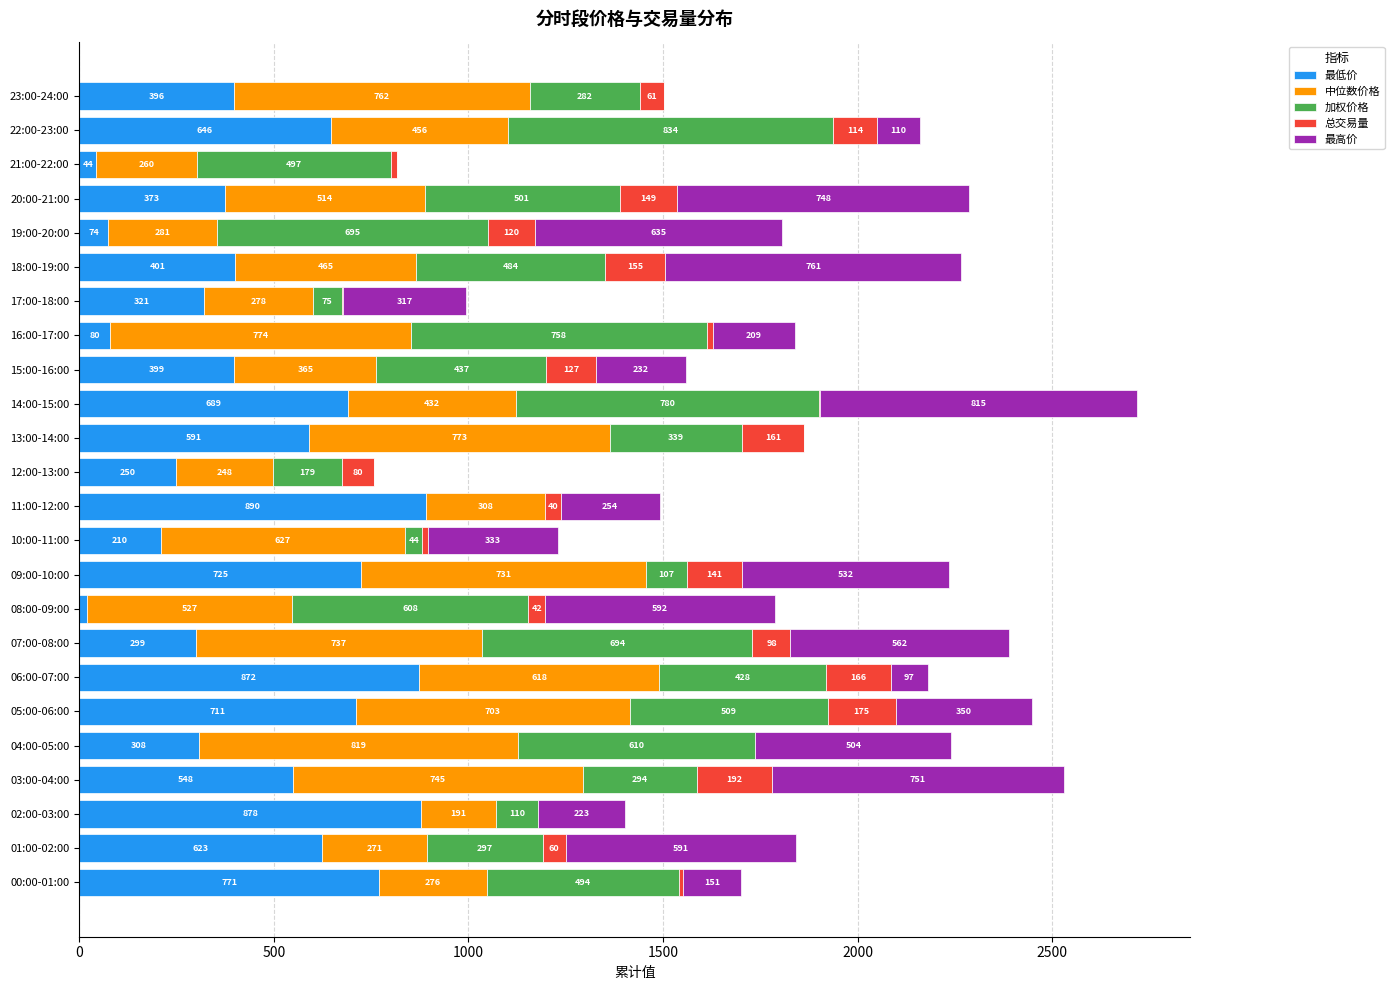

True or false: 最低价 has a value of 590.6 at 13:00-14:00.

True